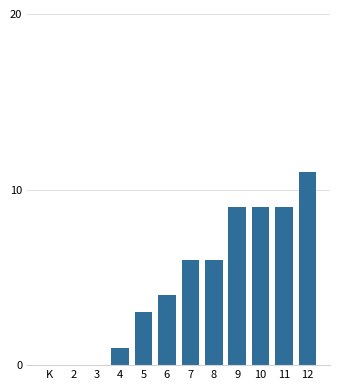

Between 8 and 10, which is larger?

10